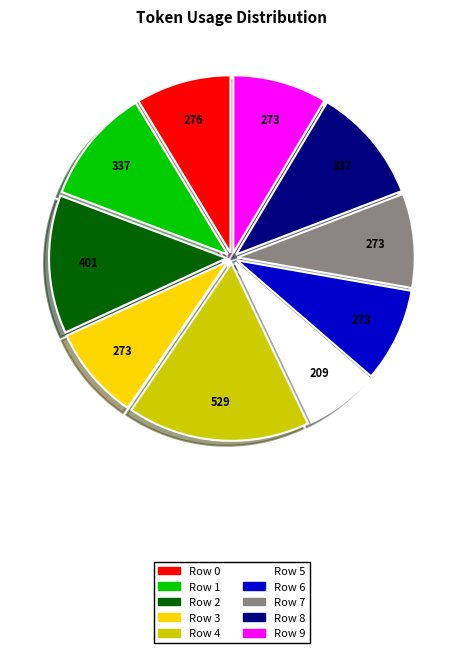

What is the smallest slice in the pie chart?

Row 5